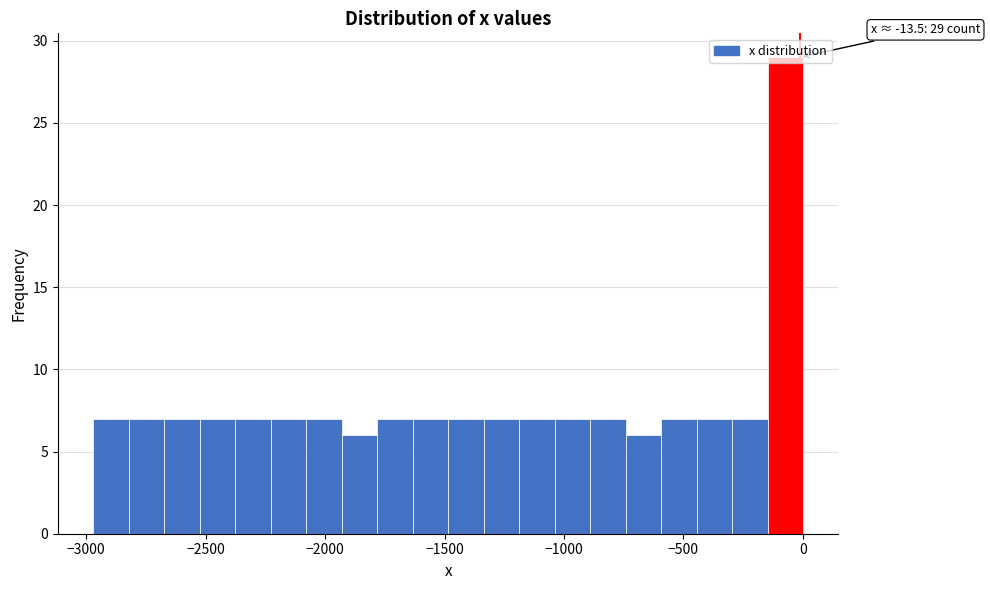

Around what value on the x-axis is the tallest bar? Give the approximate position of its centre, as read against the axis.

-50